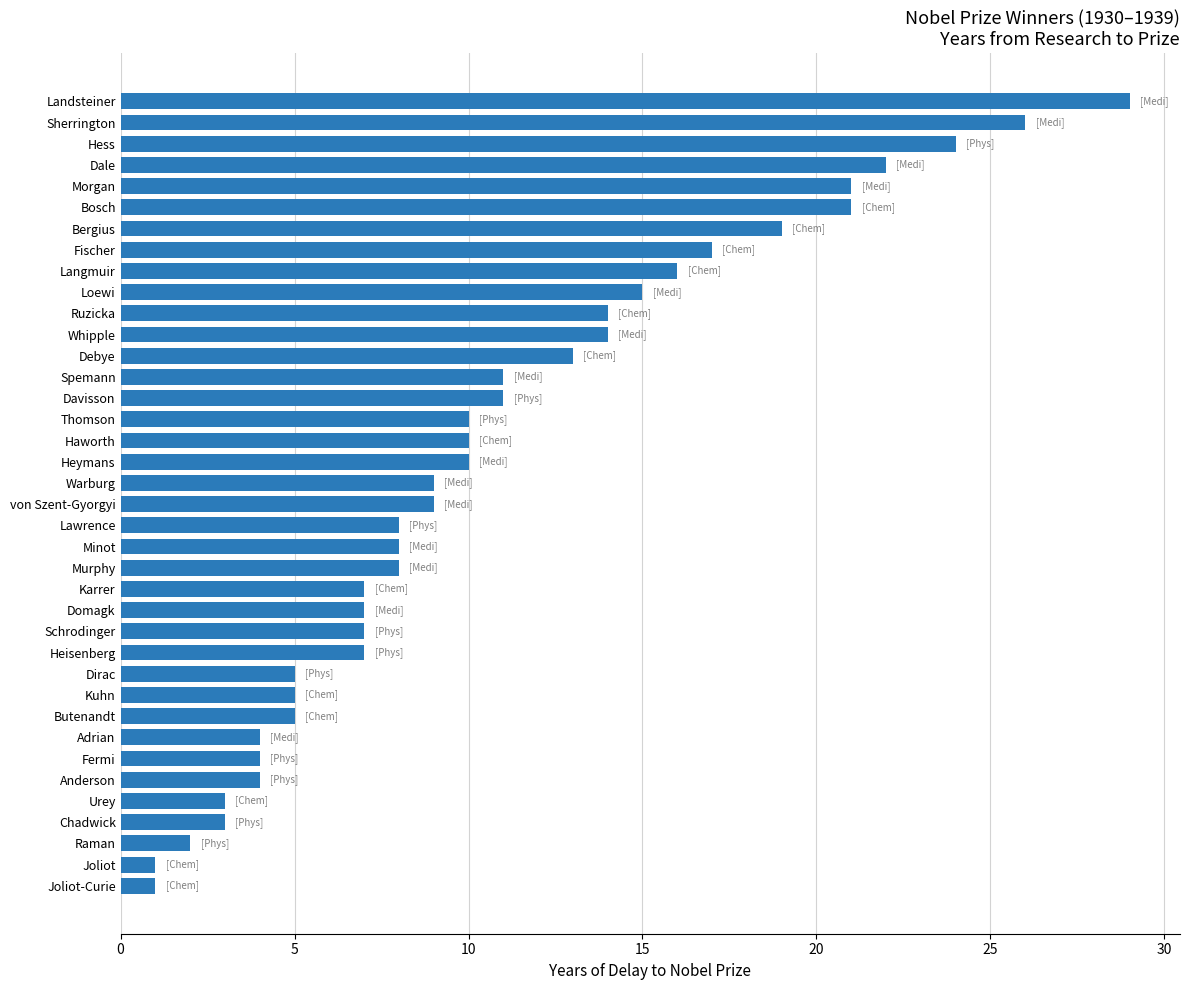

What is the smallest value displayed?

1